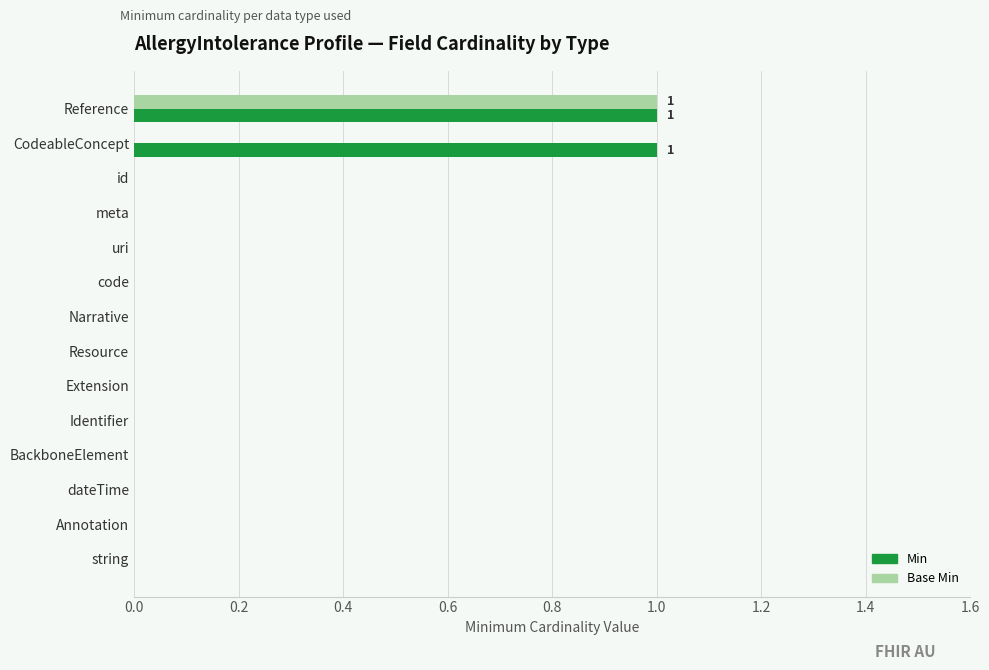

The value of Min at Annotation is -1. True or false?

False